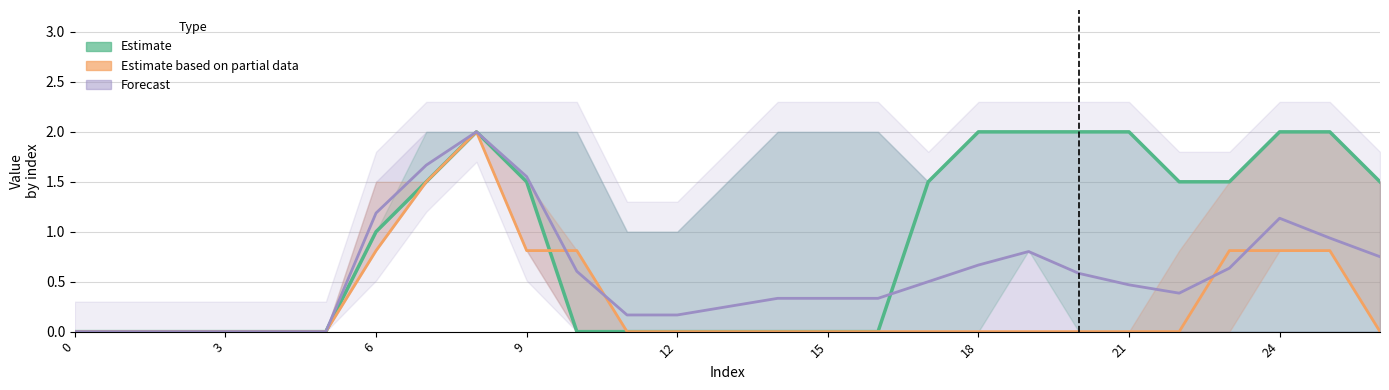

Is it true that Estimate equals 0.6 at 26?

False